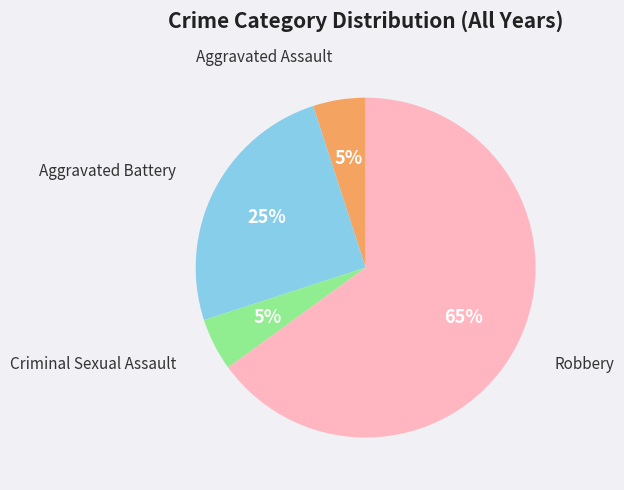

Which category has the biggest portion of the pie?

Robbery